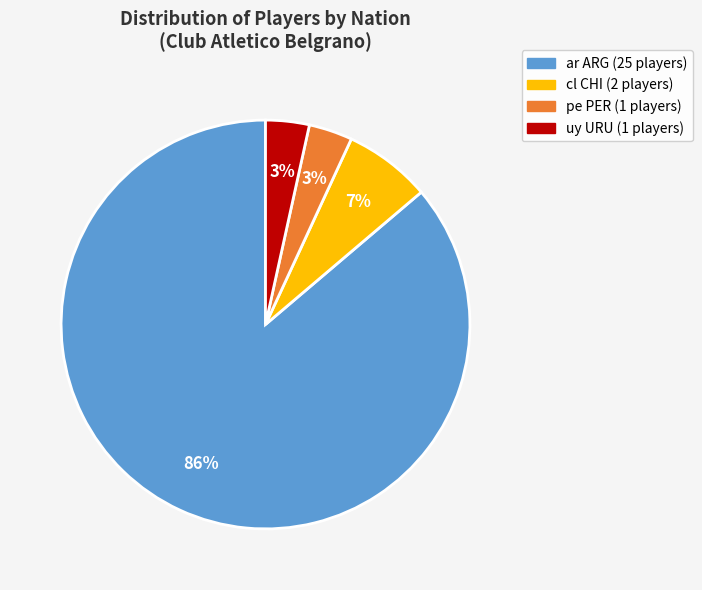

To the nearest percent, what is the average slice percentage?

25%